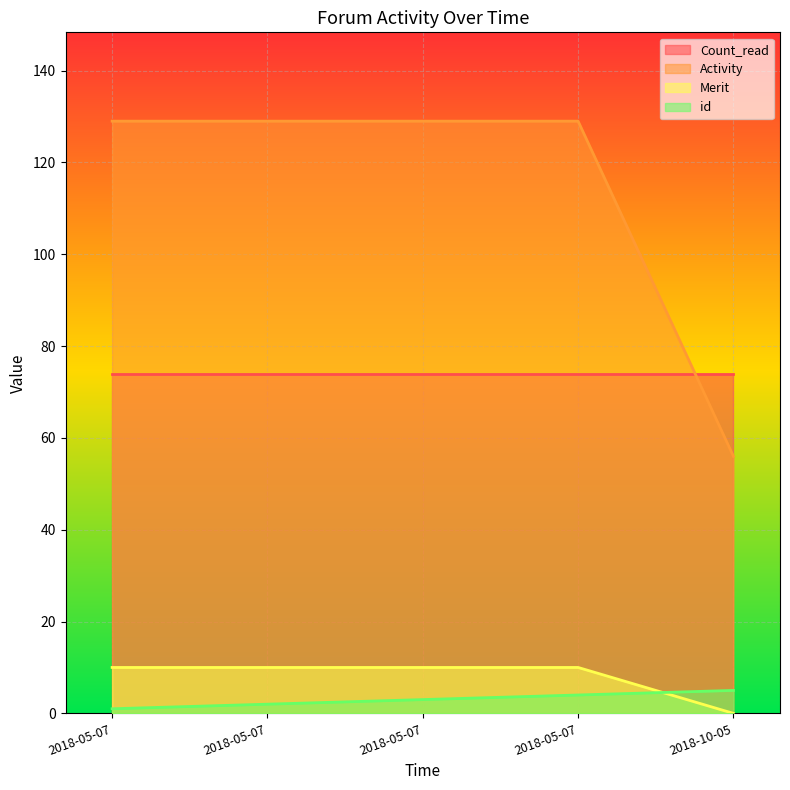

How many id values are between 2 and 4?

3